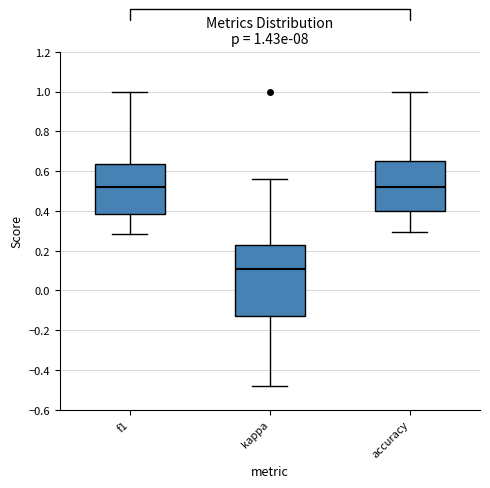

Comparing the boxes themselves (not the whiskers), which one is the tallest?

kappa